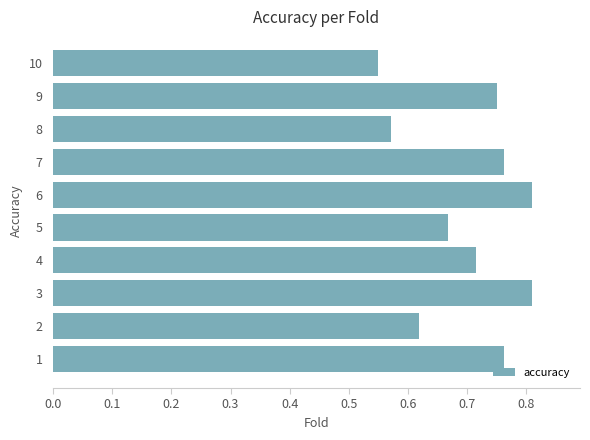

Is it true that the value at 8 is 0.3?

False